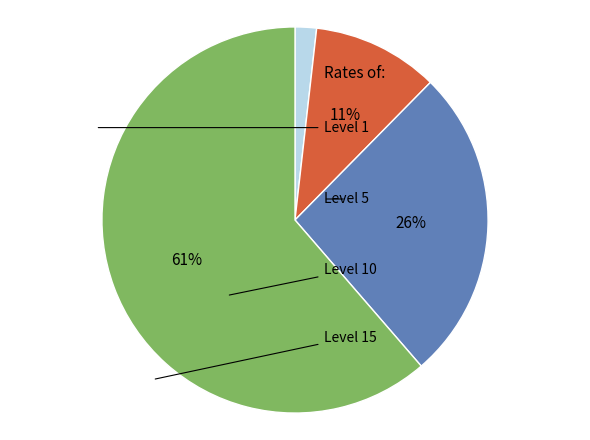

Does any single category account for the majority?

Yes